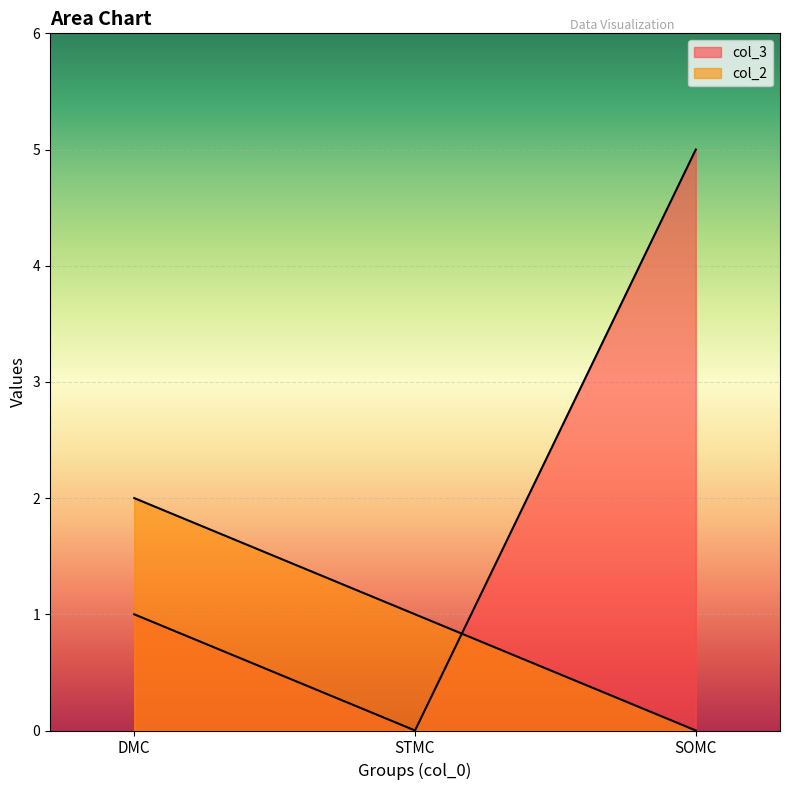

True or false: col_2 has a value of 1 at STMC.

False